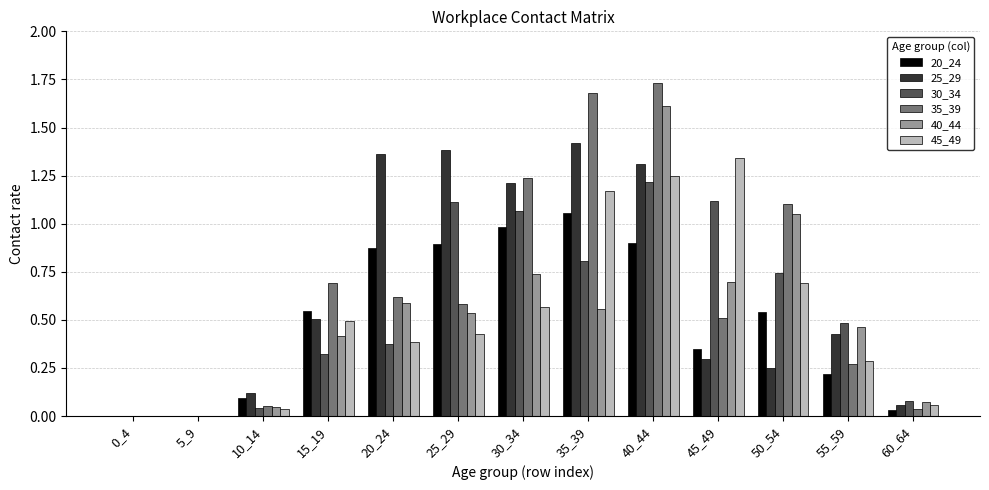

Is the value of 30_34 at 50_54 greater than the value of 25_29 at 10_14?

Yes